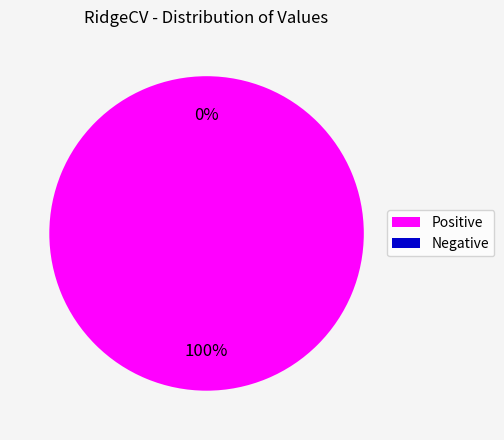

The 1 slice represents 21% of the pie. True or false?

False